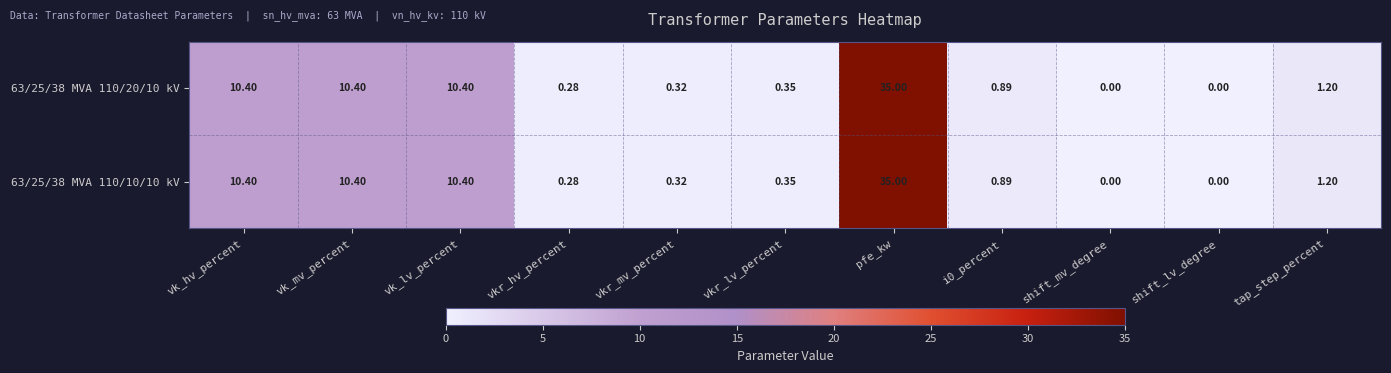

Is the value of 63/25/38 MVA 110/10/10 kV at pfe_kw greater than the value of 63/25/38 MVA 110/20/10 kV at shift_lv_degree?

Yes